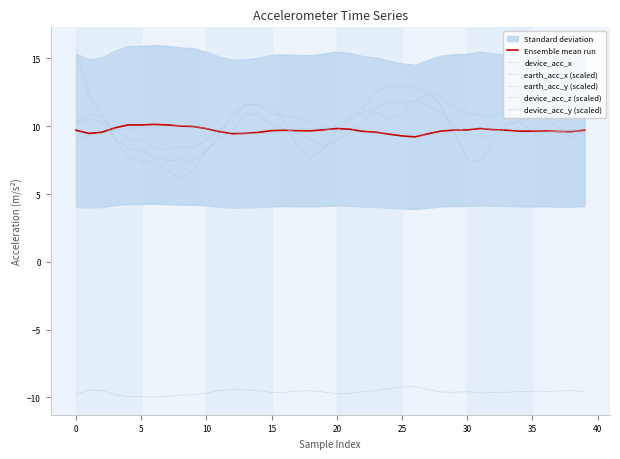

What is the smallest value displayed?

-10.0